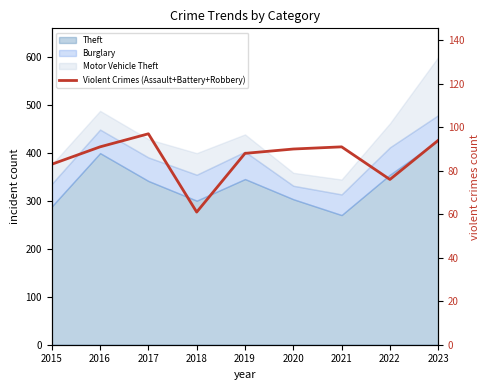

What is the change in value from 2016 to 2018?

-30